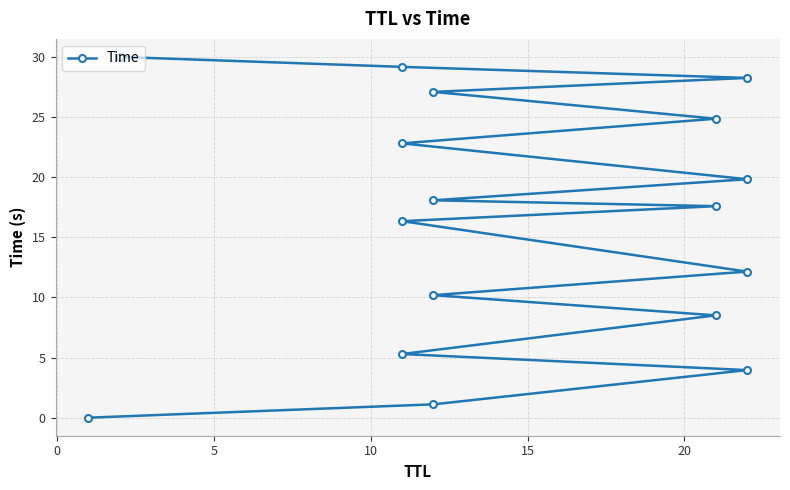

What is the sum of all values?

275.3